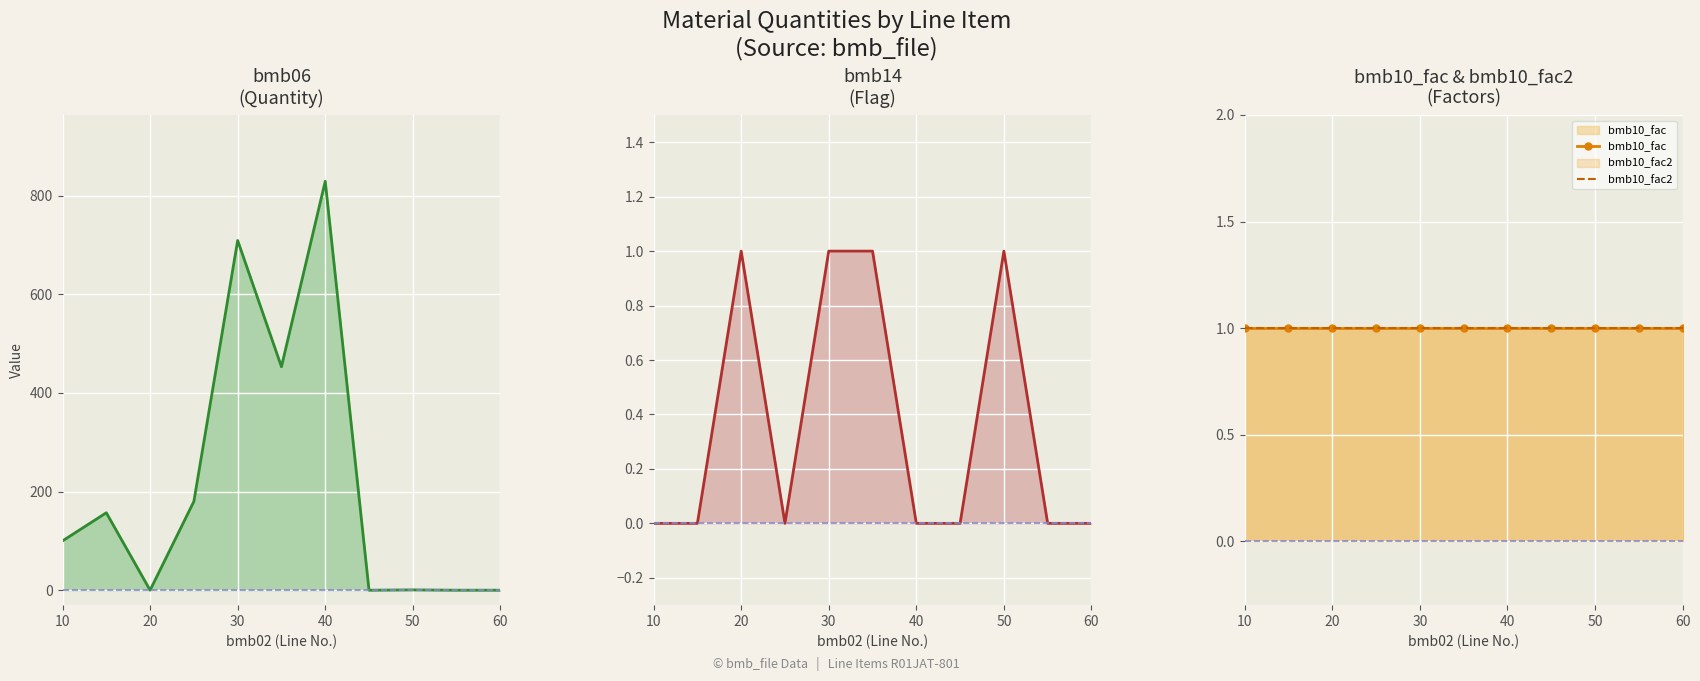

What is the spread (max minus min) of values at 20?

1.0